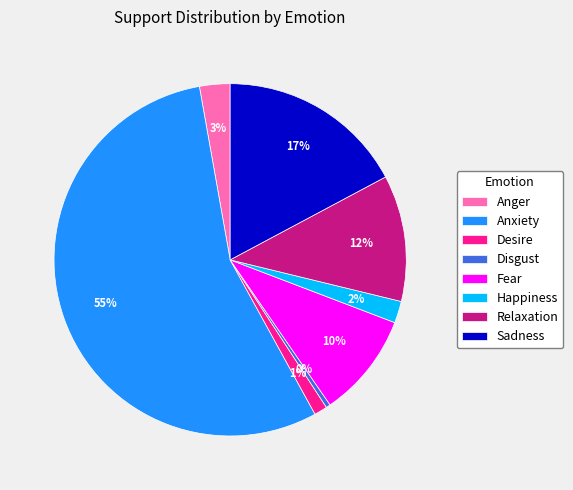

What is the majority slice?

Anxiety